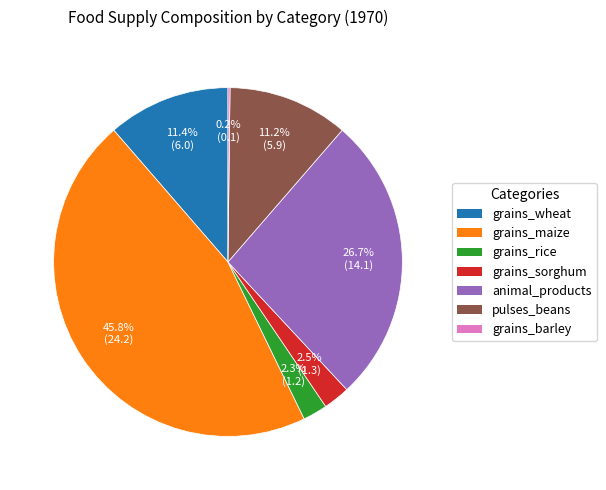

What percentage is NOT represented by grains_rice?

97.7%